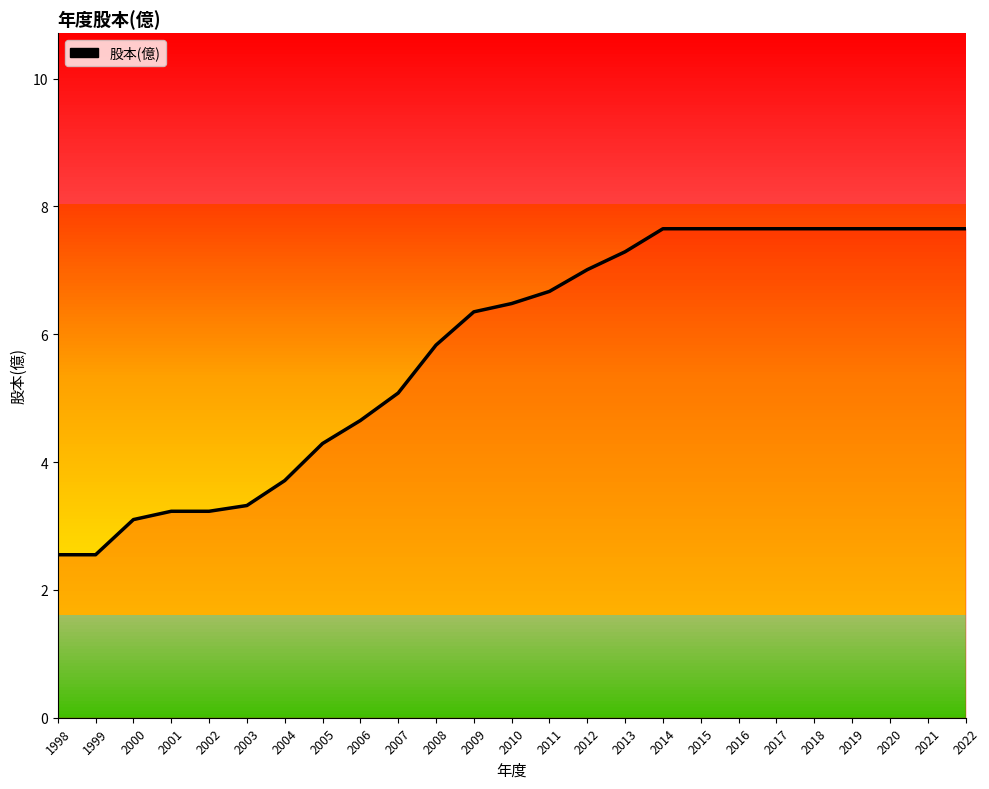

The value at 2011 is 6.7. True or false?

True